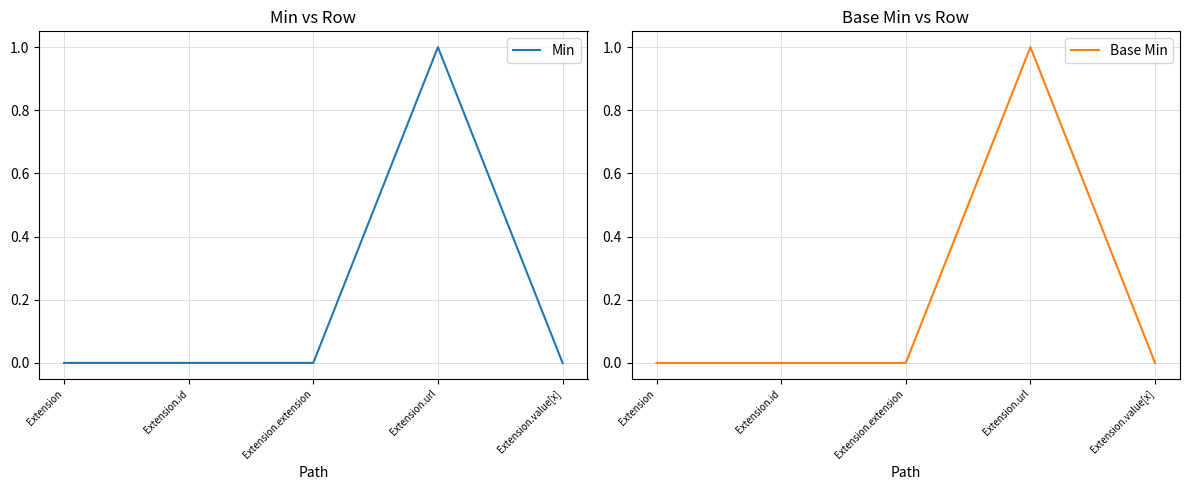

At which label is Base Min closest to 0?

Extension